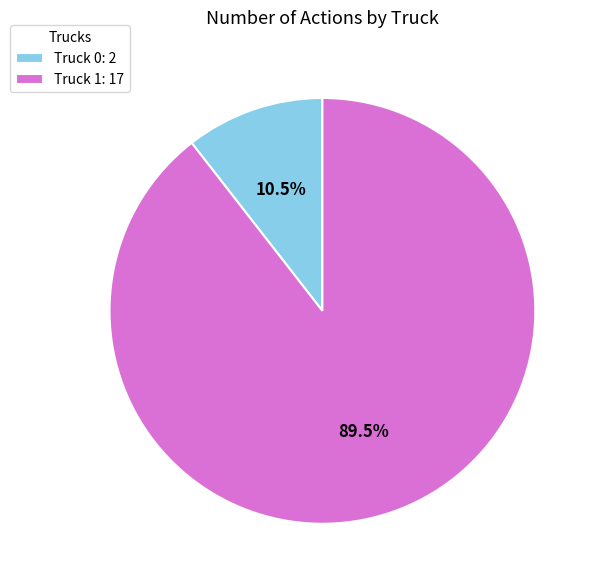

How many slices are in this pie chart?

2